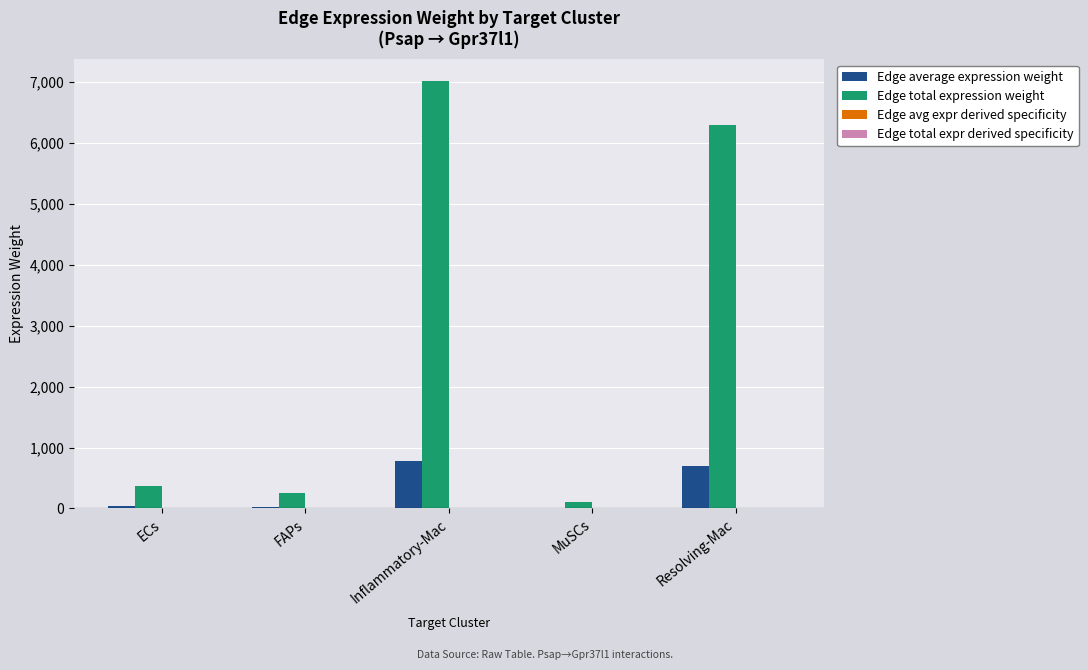

What is the approximate value of Edge average expression weight at FAPs?

28.6